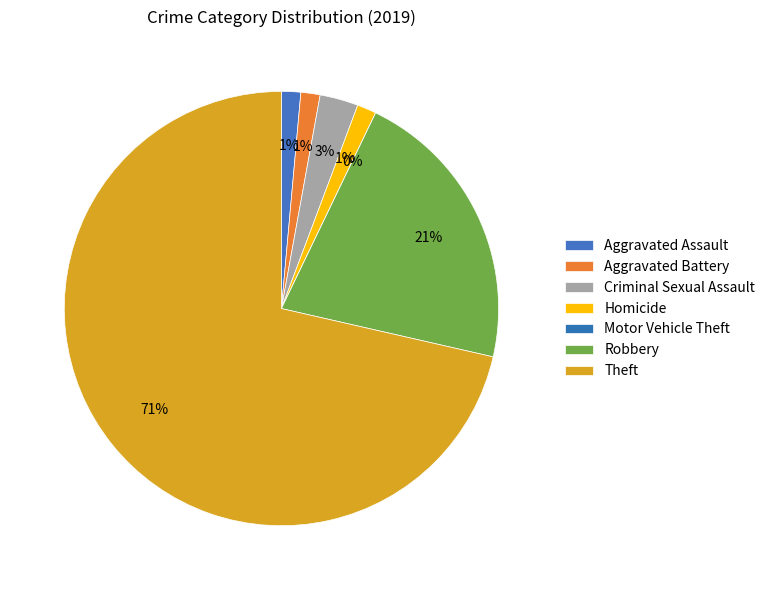

To the nearest percent, what is the average slice percentage?

14%